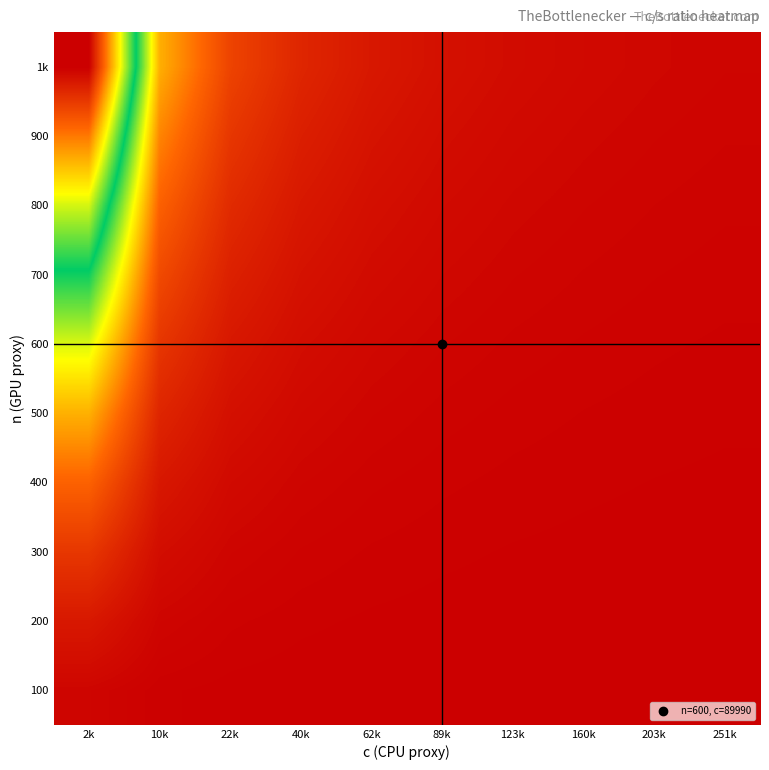

Reading left to right, transcribe all the data shown in this chart.

100: 2k=1.0	10k=0.2	22k=0.1	40k=0.1	62k=0.0	89k=0.0	123k=0.0	160k=0.0	203k=0.0	251k=0.0
200: 2k=4.0	10k=1.0	22k=0.4	40k=0.3	62k=0.2	89k=0.1	123k=0.1	160k=0.1	203k=0.0	251k=0.0
300: 2k=9.0	10k=2.2	22k=1.0	40k=0.6	62k=0.4	89k=0.3	123k=0.2	160k=0.1	203k=0.1	251k=0.1
400: 2k=15.9	10k=3.9	22k=1.8	40k=1.0	62k=0.6	89k=0.4	123k=0.3	160k=0.3	203k=0.2	251k=0.2
500: 2k=24.8	10k=6.1	22k=2.8	40k=1.6	62k=1.0	89k=0.7	123k=0.5	160k=0.4	203k=0.3	251k=0.2
600: 2k=35.7	10k=8.8	22k=4.0	40k=2.2	62k=1.4	89k=1.0	123k=0.7	160k=0.6	203k=0.4	251k=0.4
700: 2k=48.9	10k=12.1	22k=5.4	40k=3.1	62k=2.0	89k=1.4	123k=1.0	160k=0.8	203k=0.6	251k=0.5
800: 2k=63.5	10k=15.7	22k=7.1	40k=4.0	62k=2.6	89k=1.8	123k=1.3	160k=1.0	203k=0.8	251k=0.6
900: 2k=80.8	10k=20.0	22k=9.0	40k=5.1	62k=3.3	89k=2.3	123k=1.7	160k=1.3	203k=1.0	251k=0.8
1k: 2k=99.7	10k=24.7	22k=11.1	40k=6.3	62k=4.0	89k=2.8	123k=2.0	160k=1.6	203k=1.2	251k=1.0